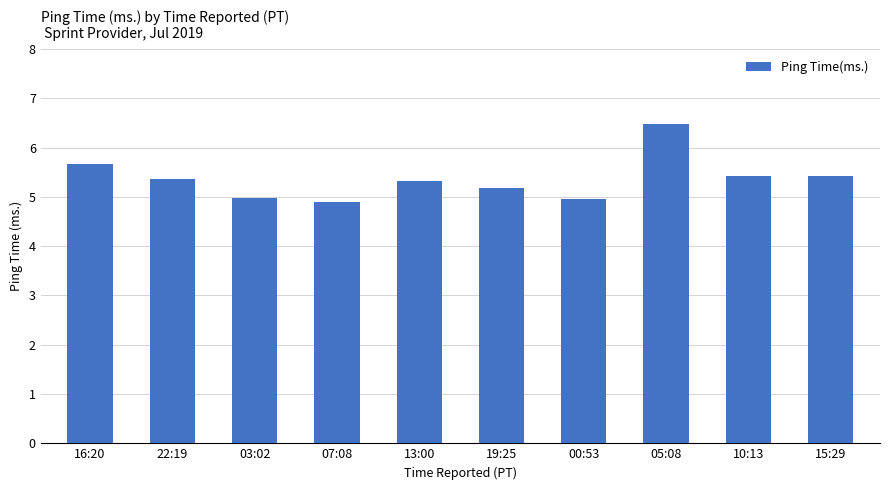

What is the maximum value shown in the chart?

6.5